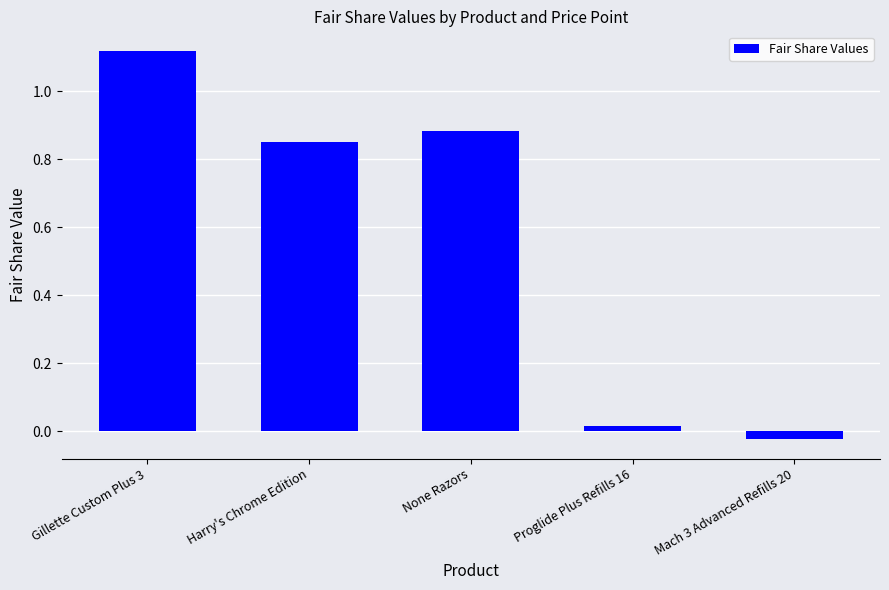

What is the label of the 3rd bar from the right?

None Razors